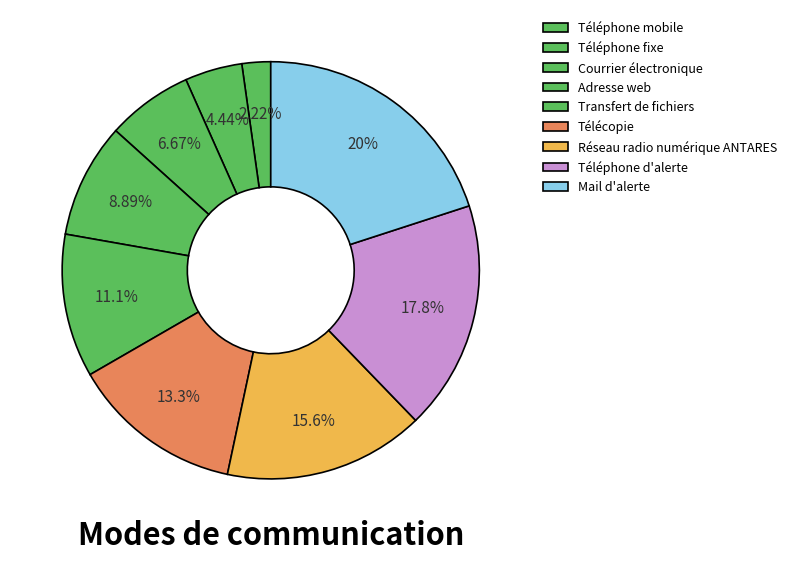

What is the change in value from Adresse web to Réseau radio numérique ANTARES?

+3